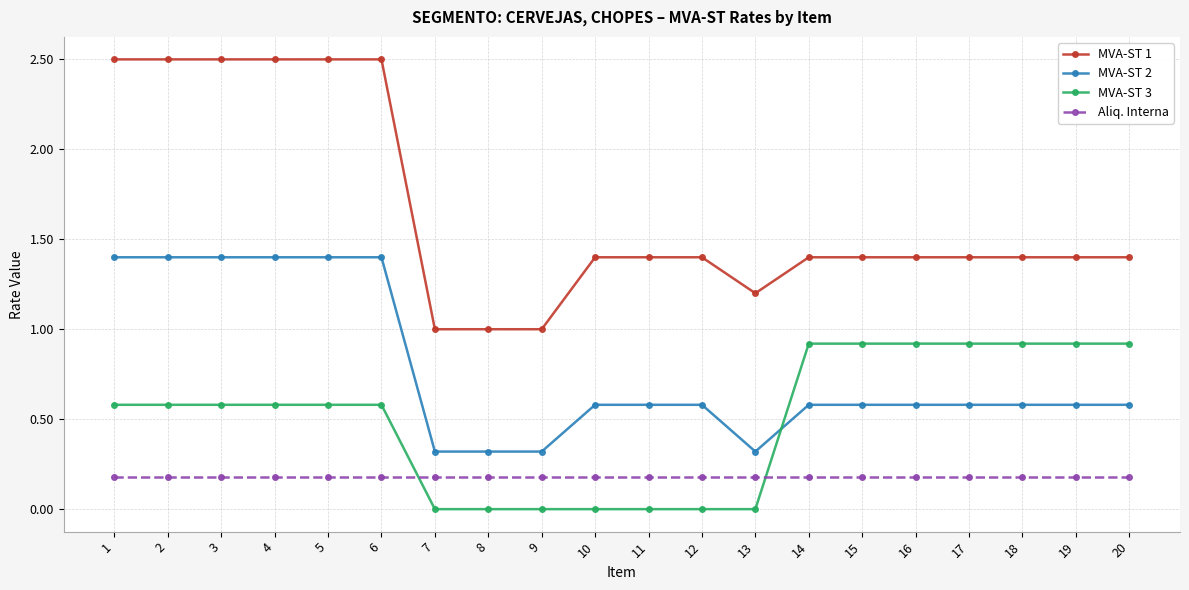

How many lines are shown in the chart?

4